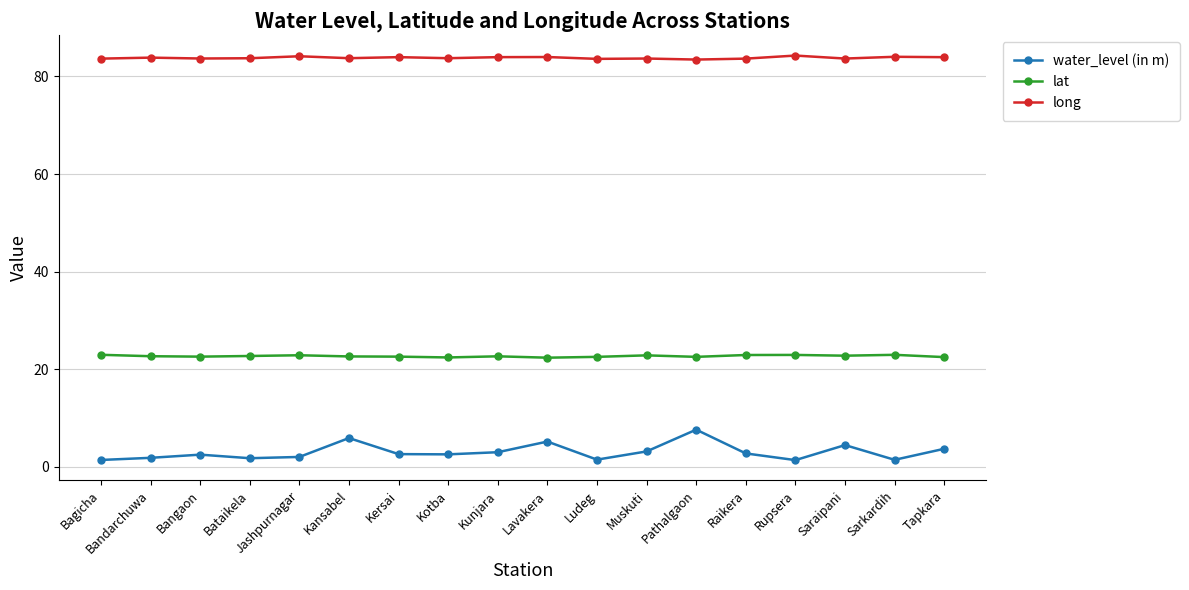

What is the difference between the highest and lowest values at Jashpurnagar?

82.1